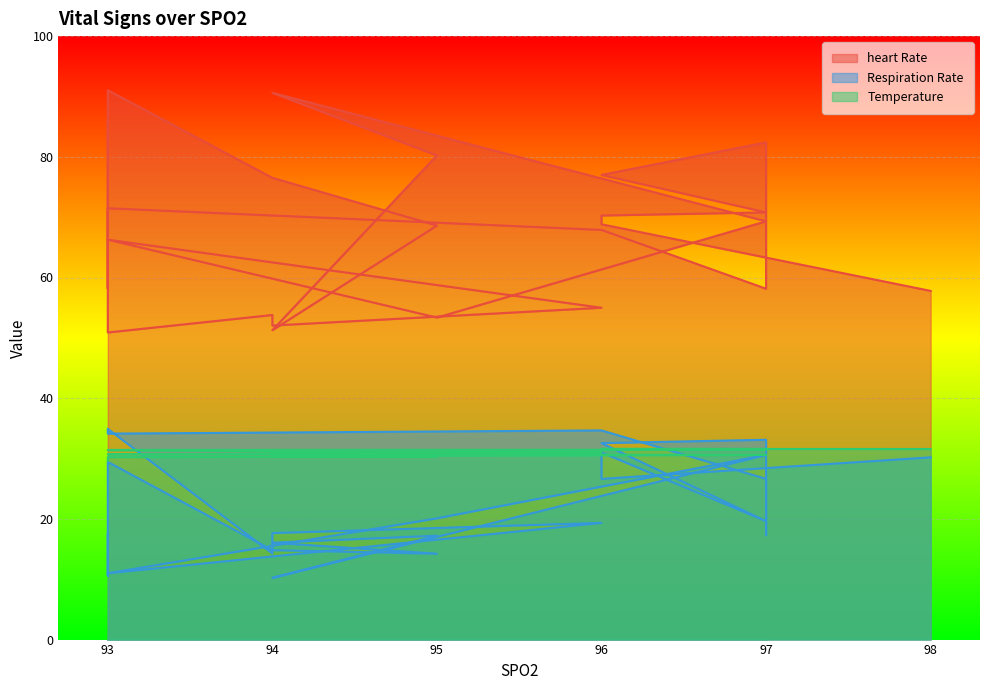

At which category is the sum across all series the highest?

93